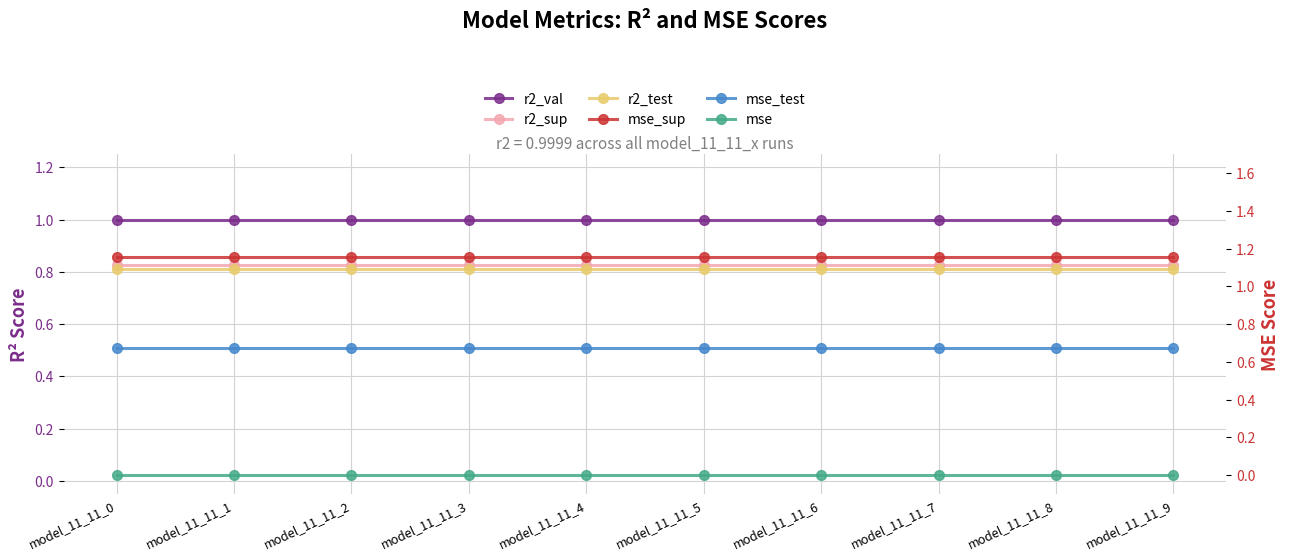

Which series has the largest total across all categories?

mse_sup